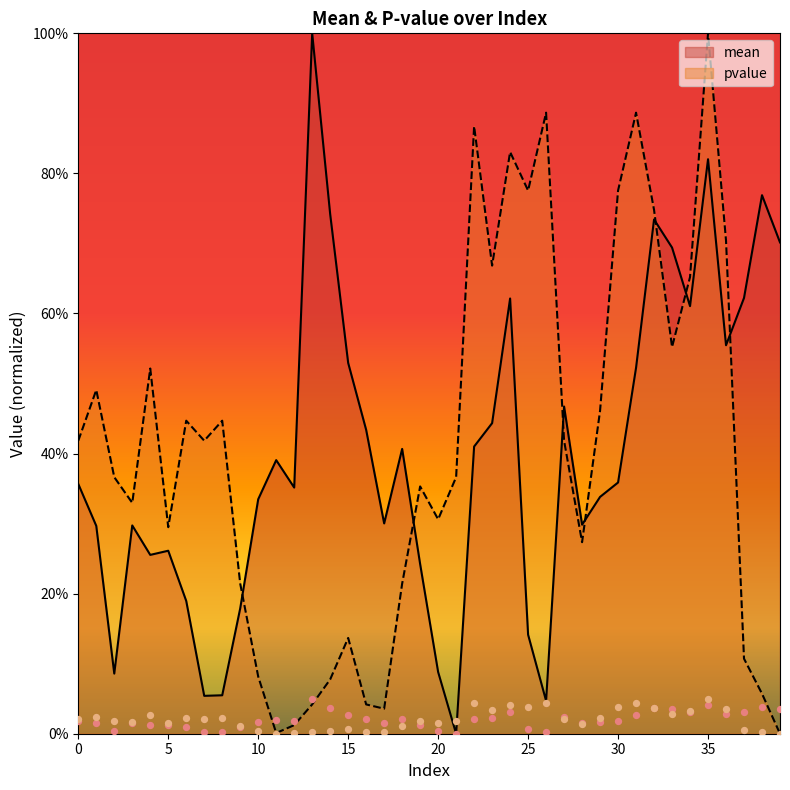

What are all the series names shown in the legend?

mean, pvalue